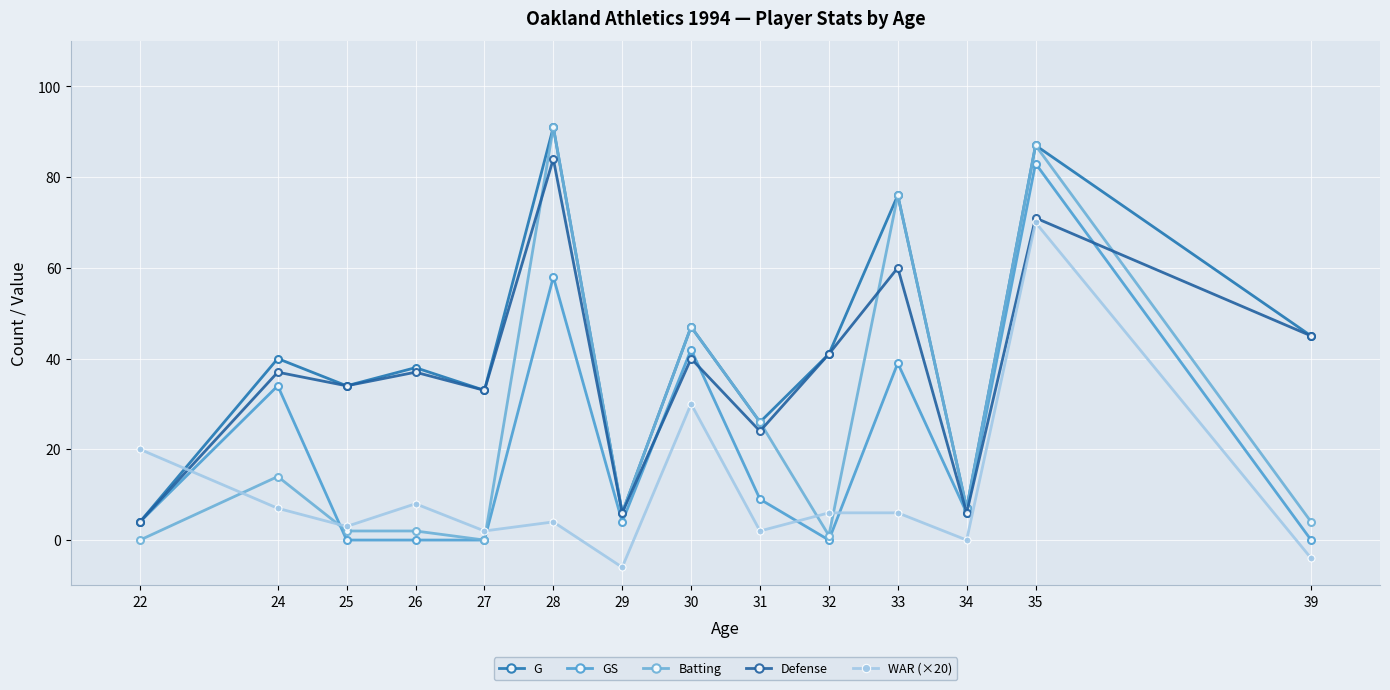

How many categories are shown in the chart?

14